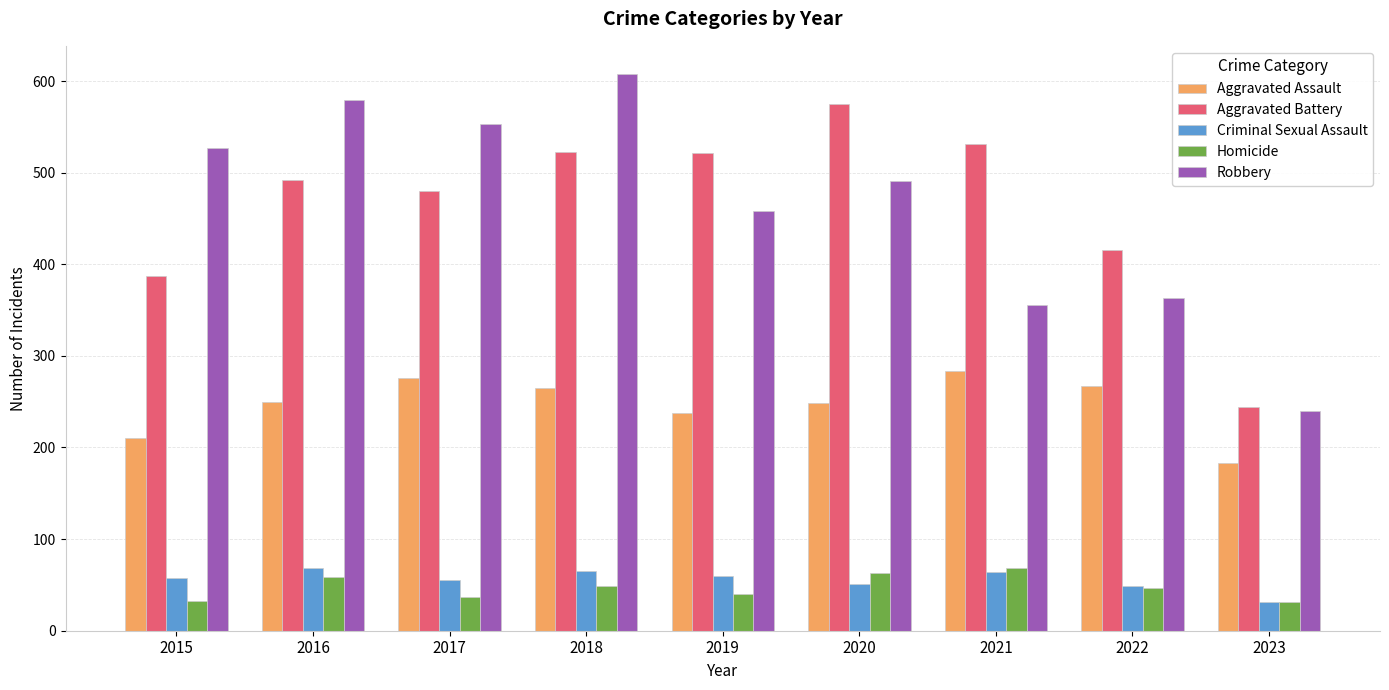

Is it true that Aggravated Assault equals 402 at 2022?

False